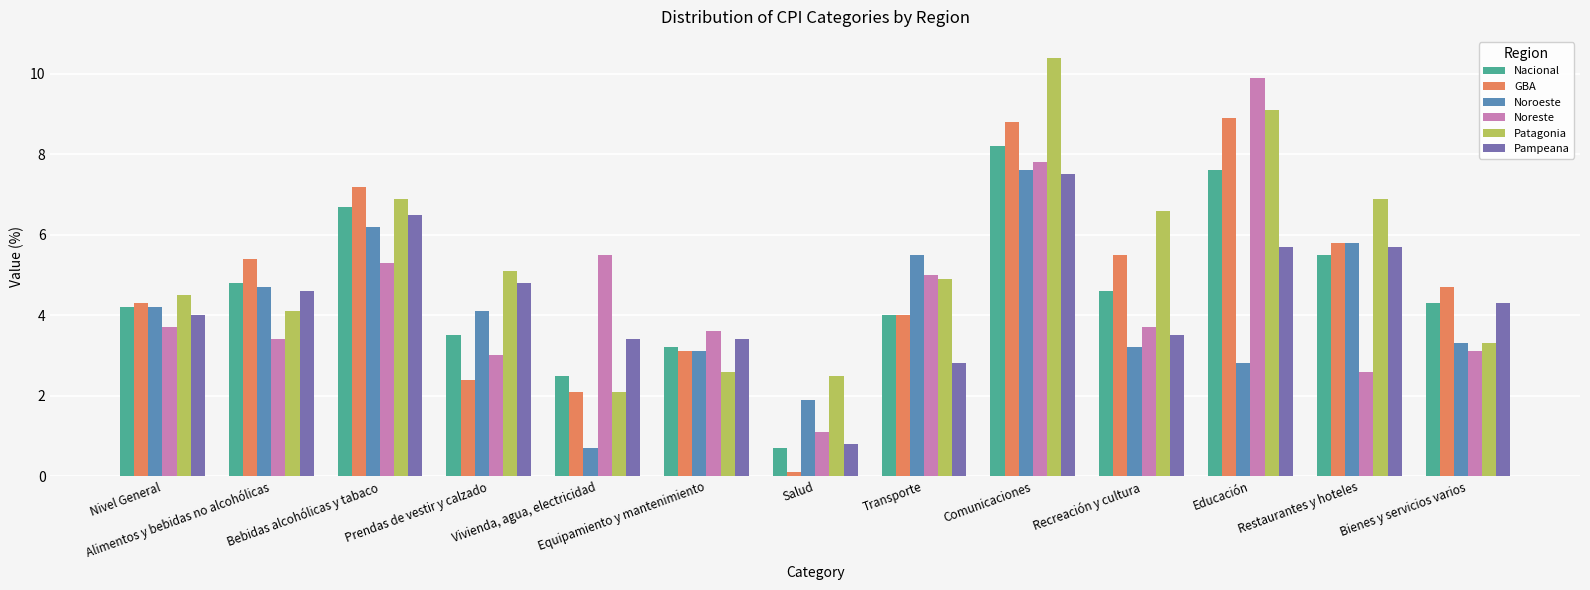

What is the label of the 7th bar from the right?

Salud